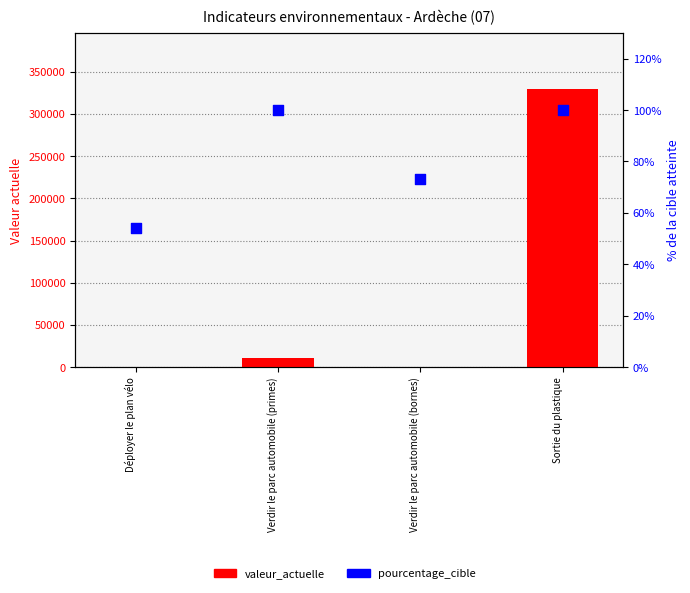

Which series has the largest total across all categories?

valeur_actuelle